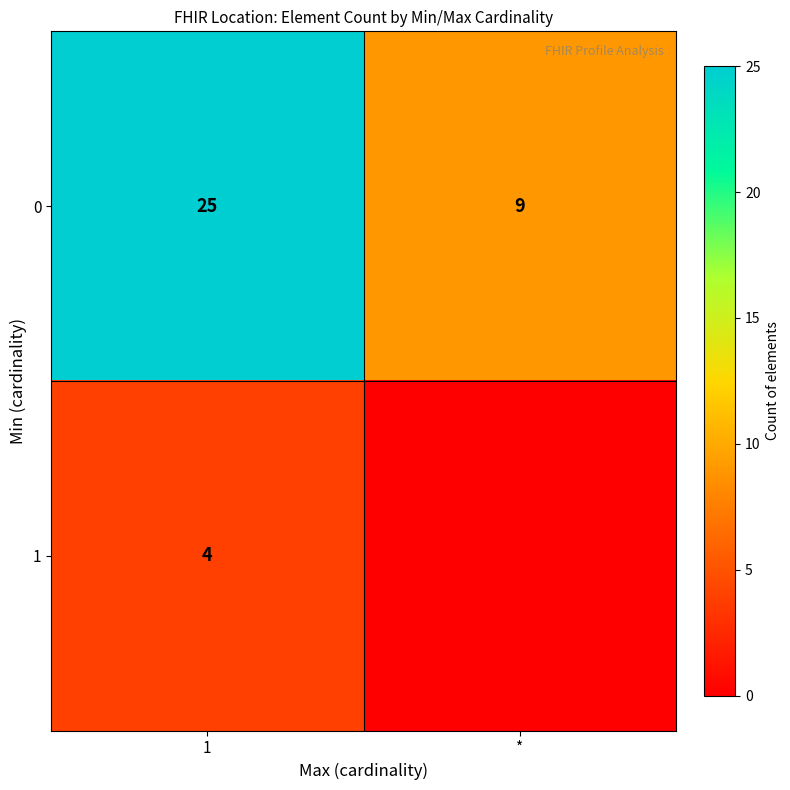

Which has a higher value, * or 1?

1